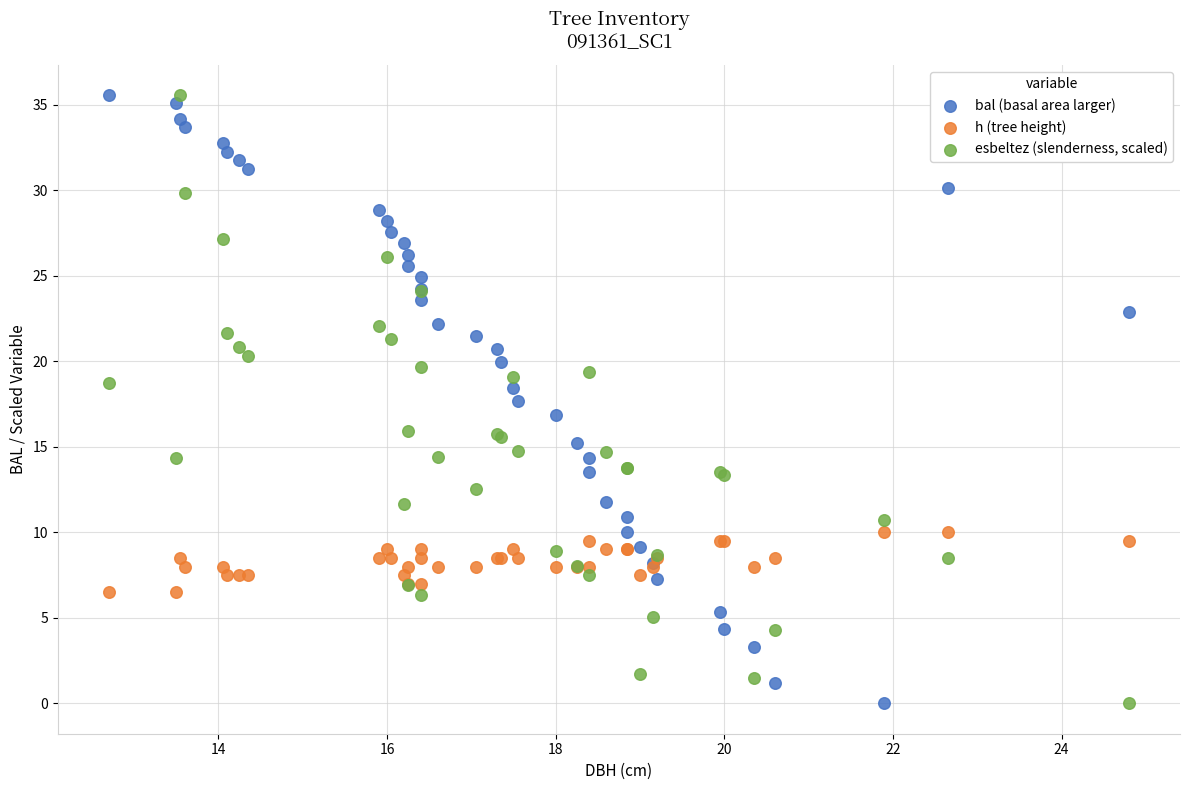

What is the X range (max minus min) for the scatter plot?

12.1